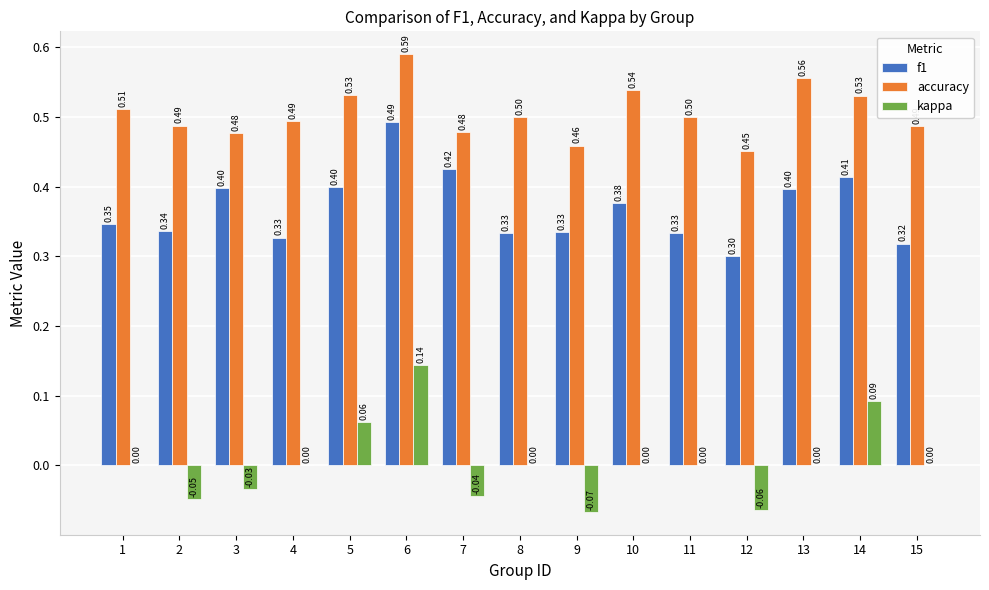

Count the accuracy values in the range 0 to 1.

15